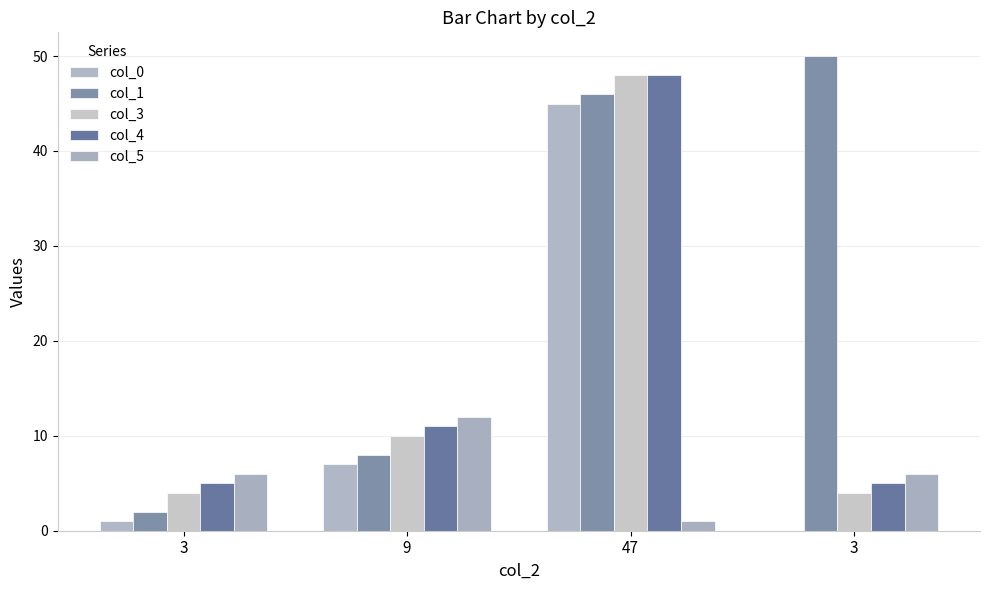

What is the label of the 2nd bar from the right?

47